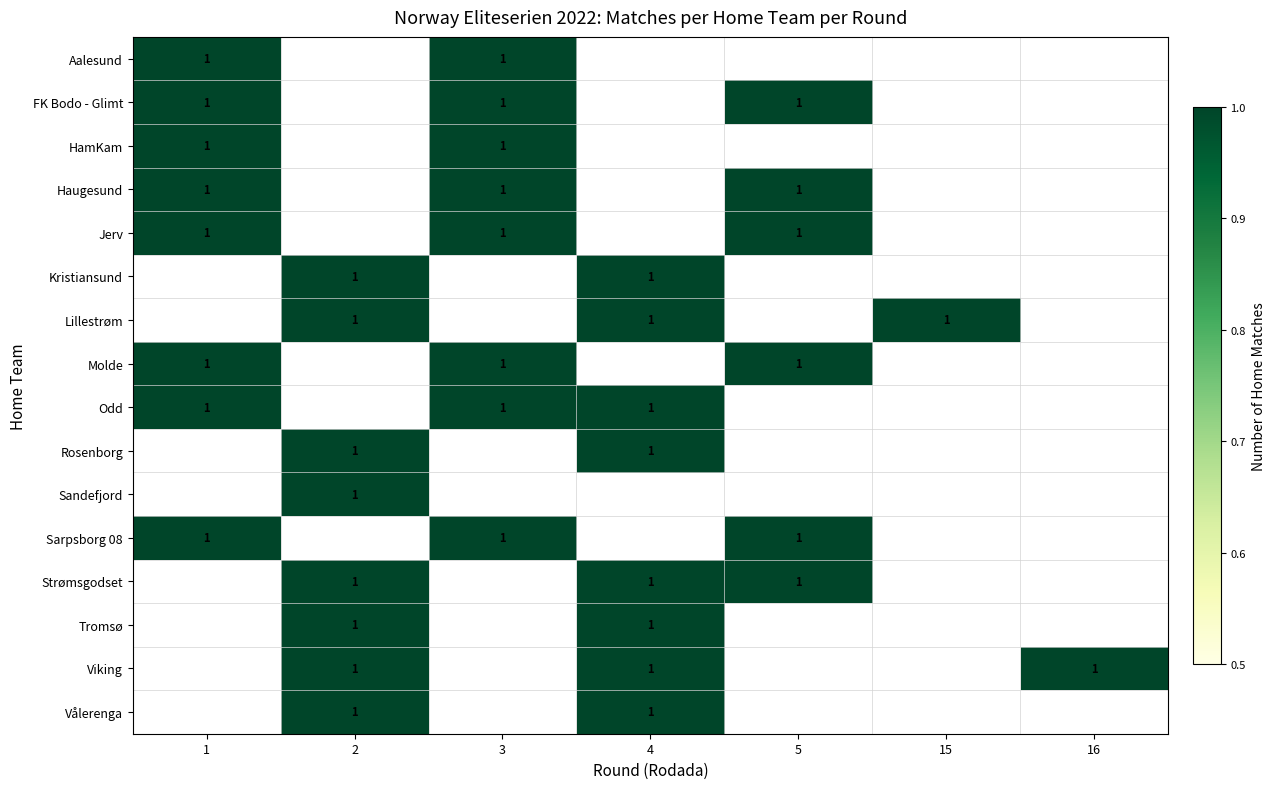

The FK Bodo - Glimt series shows 2 at 1. True or false?

False